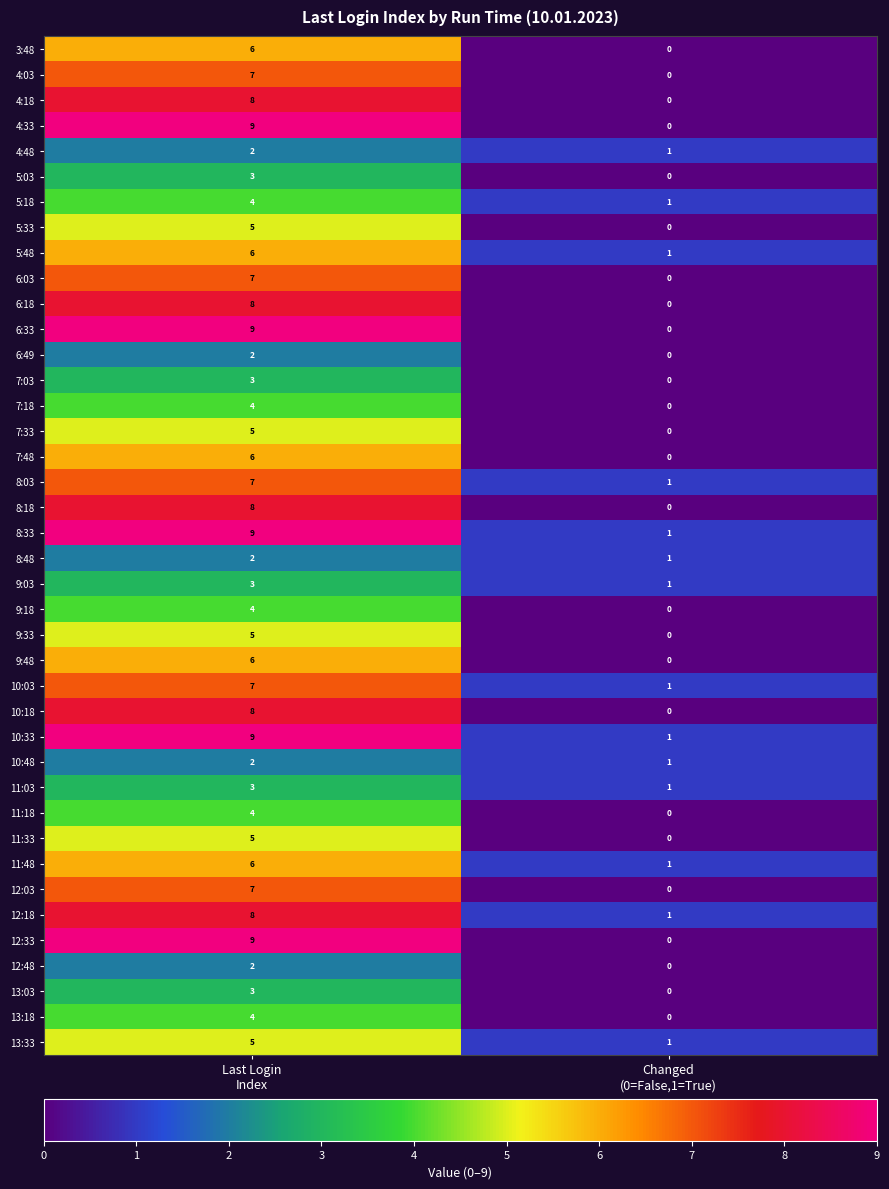

What is the sum of all 9:48 values?

6